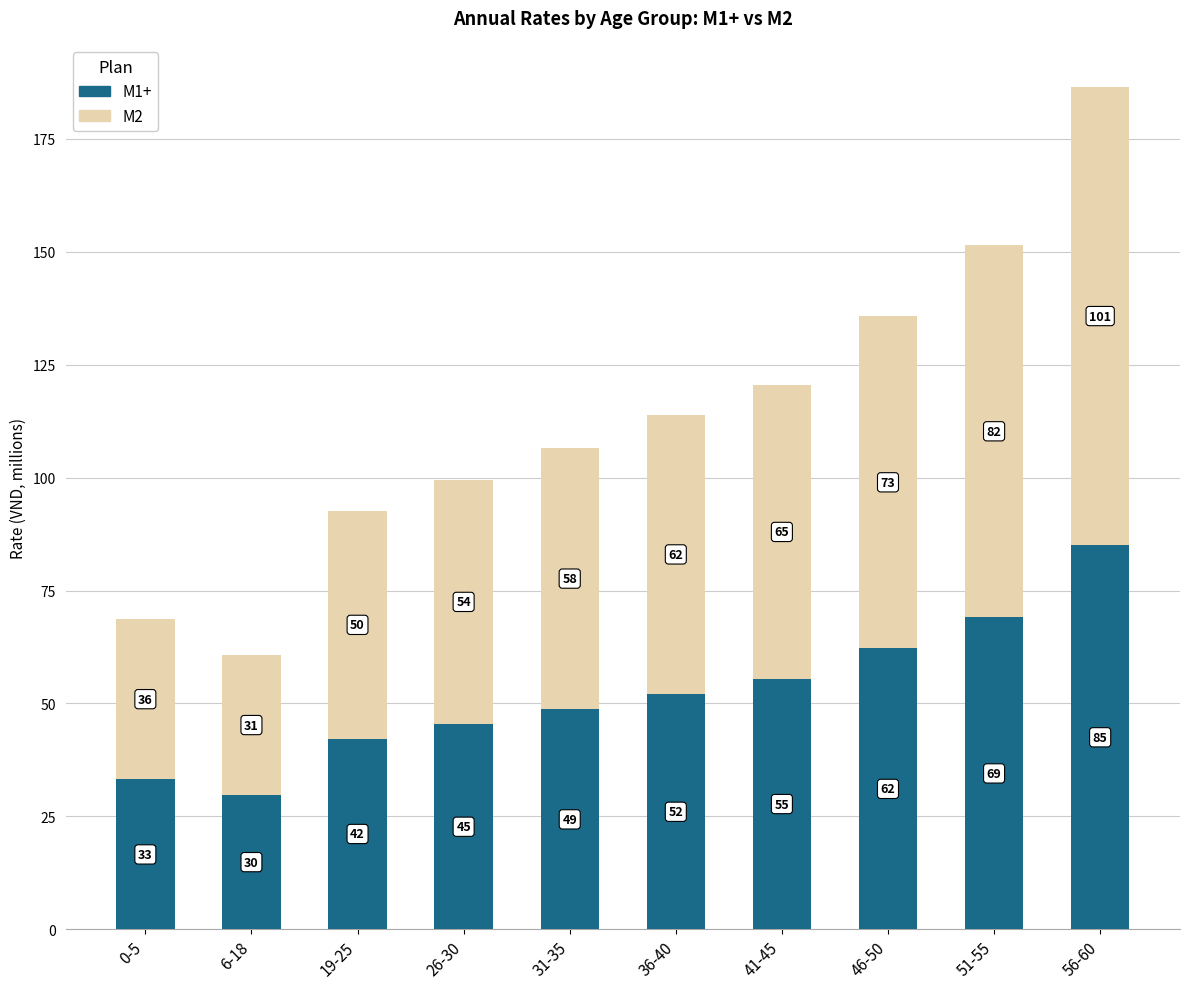

What is the lowest value of the M1+ series?

29.8